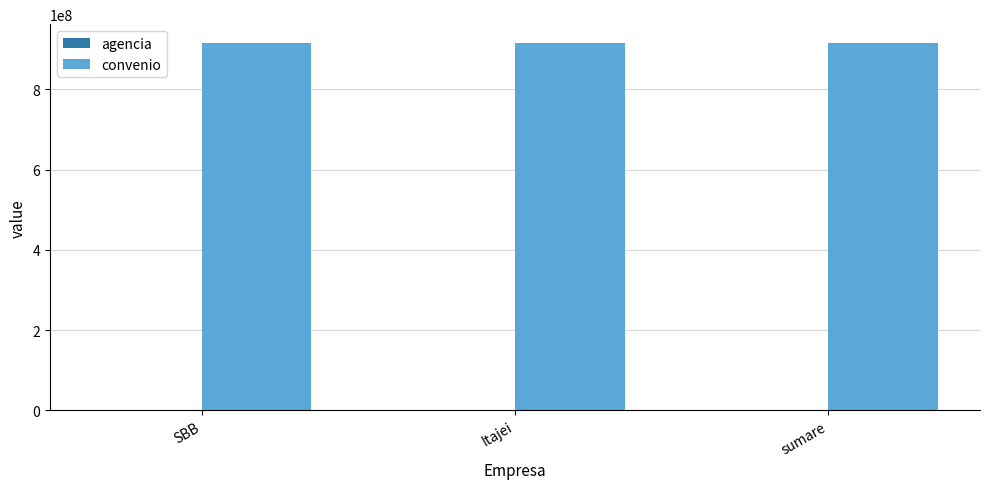

The value of convenio at SBB is 1250649354. True or false?

False